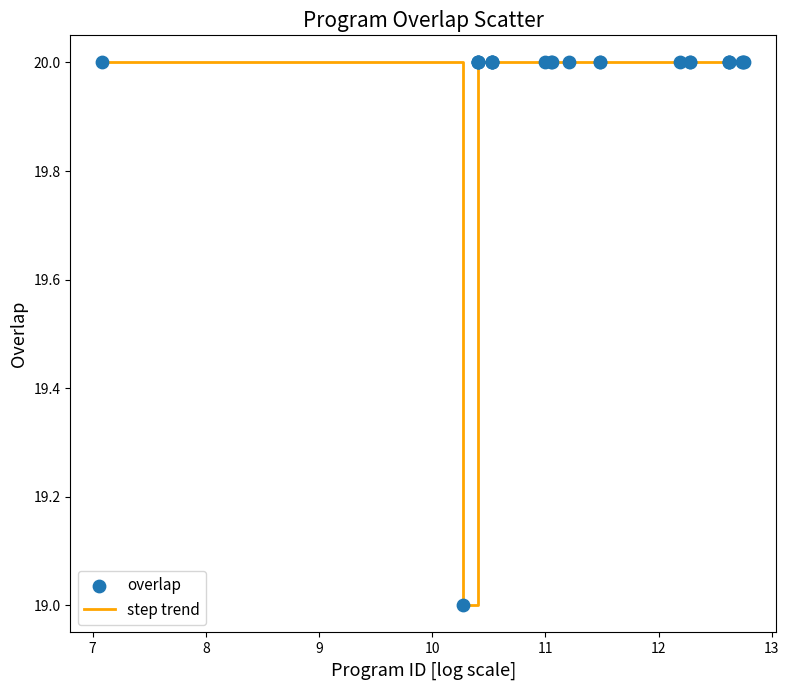

What is the smallest value displayed?

19